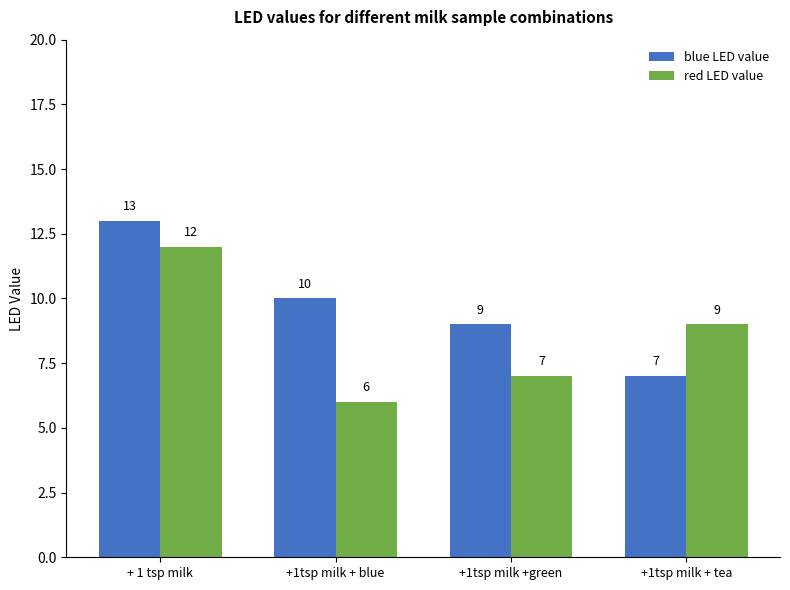

What is the spread (max minus min) of values at +1tsp milk + blue?

4